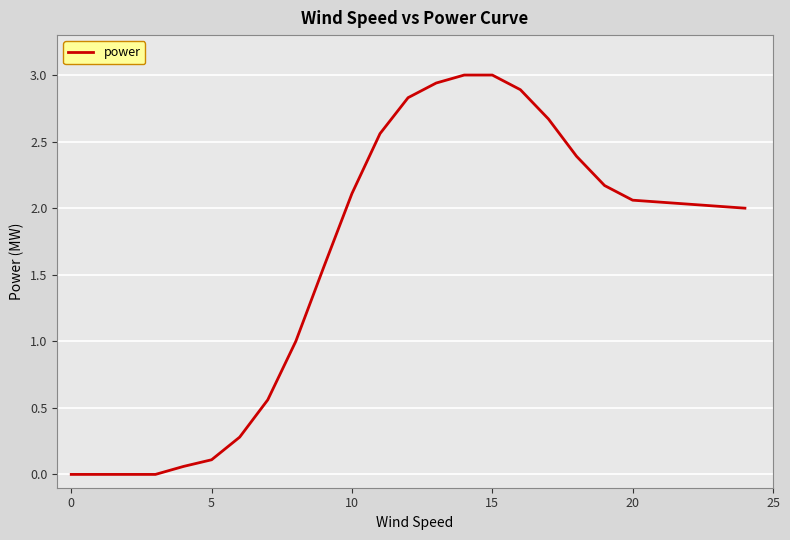

What is the greatest value displayed?

3.0